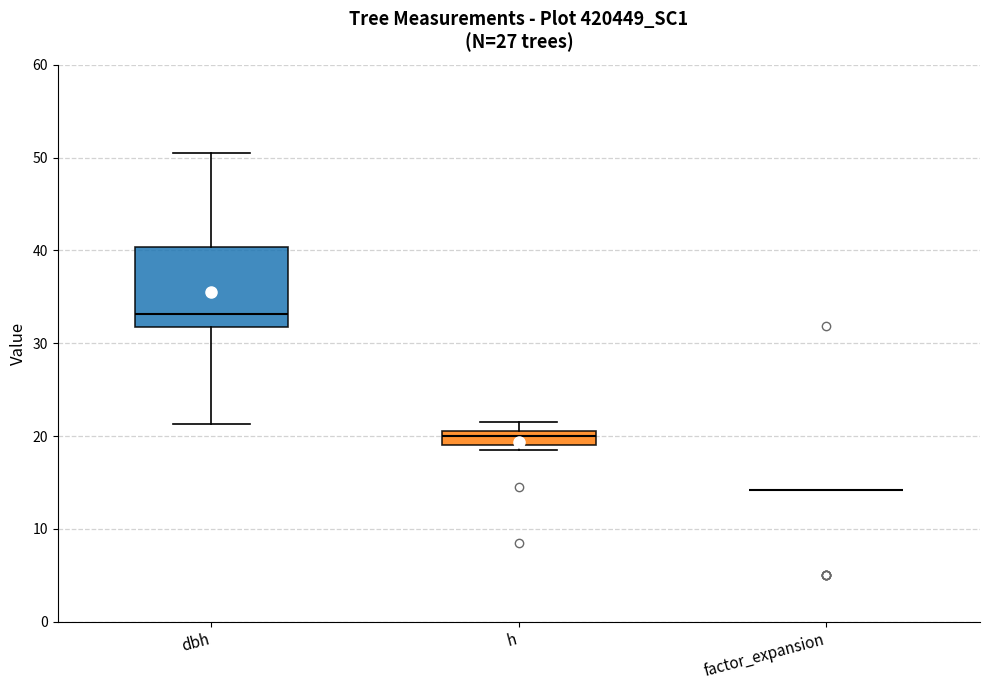

Reading left to right, transcribe this box plot: for each box, give where its median line is, the range the box spans, and where its two whiskers end, as read against the y-axis. The values are not printed on the chart, so give them approximately, as read against the axis.

dbh: median 33, box 32 to 40, whiskers 21 to 51
h: median 20, box 19 to 21, whiskers 19 (just below the box's lower edge) to 22
factor_expansion: box collapsed to a line at 14, whiskers 14 to 14